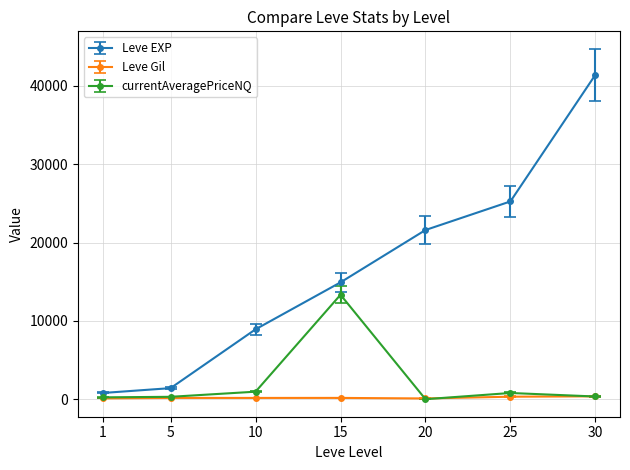

What is the approximate value of Leve Gil at 15?

172.0